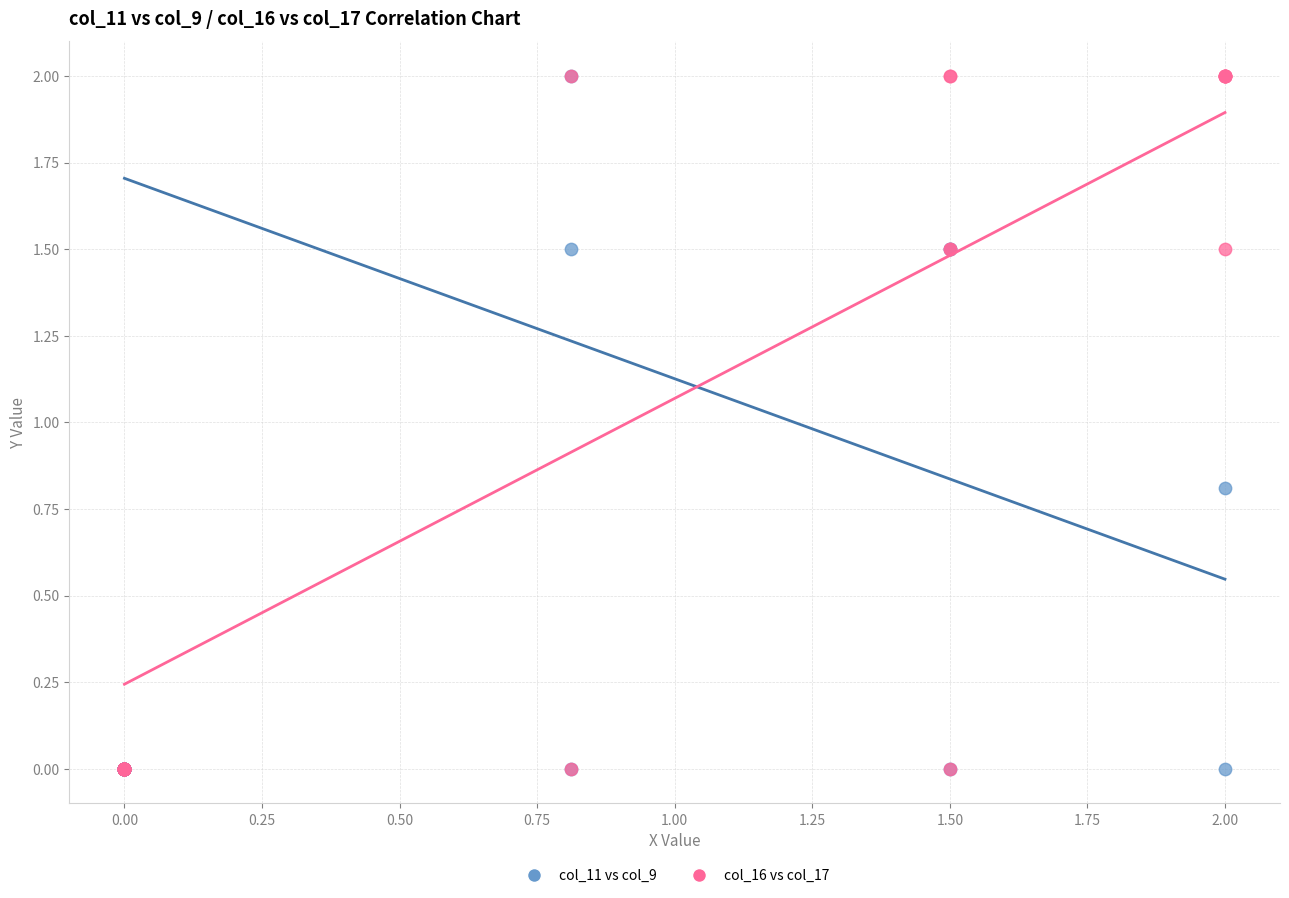

What are all the series names shown in the legend?

col_11 vs col_9, col_16 vs col_17